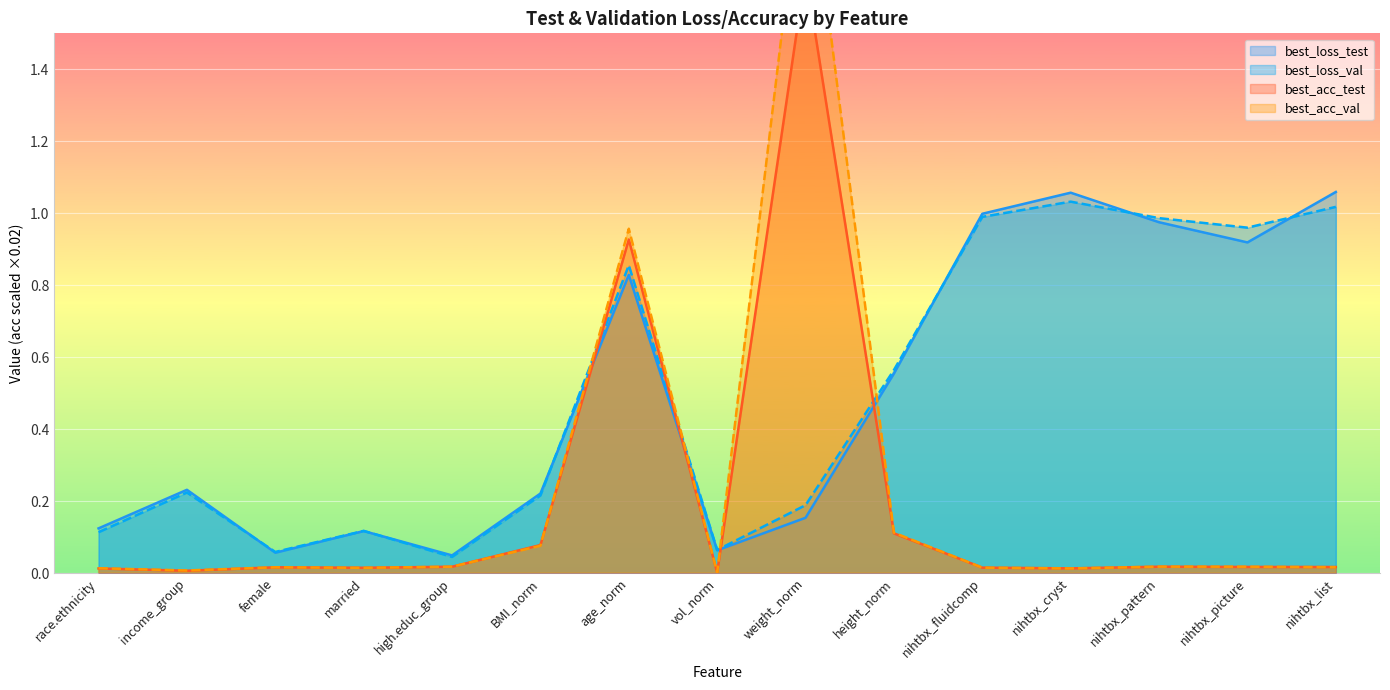

After their last crossing, which series has the higher values: best_loss_val or best_acc_val?

best_loss_val